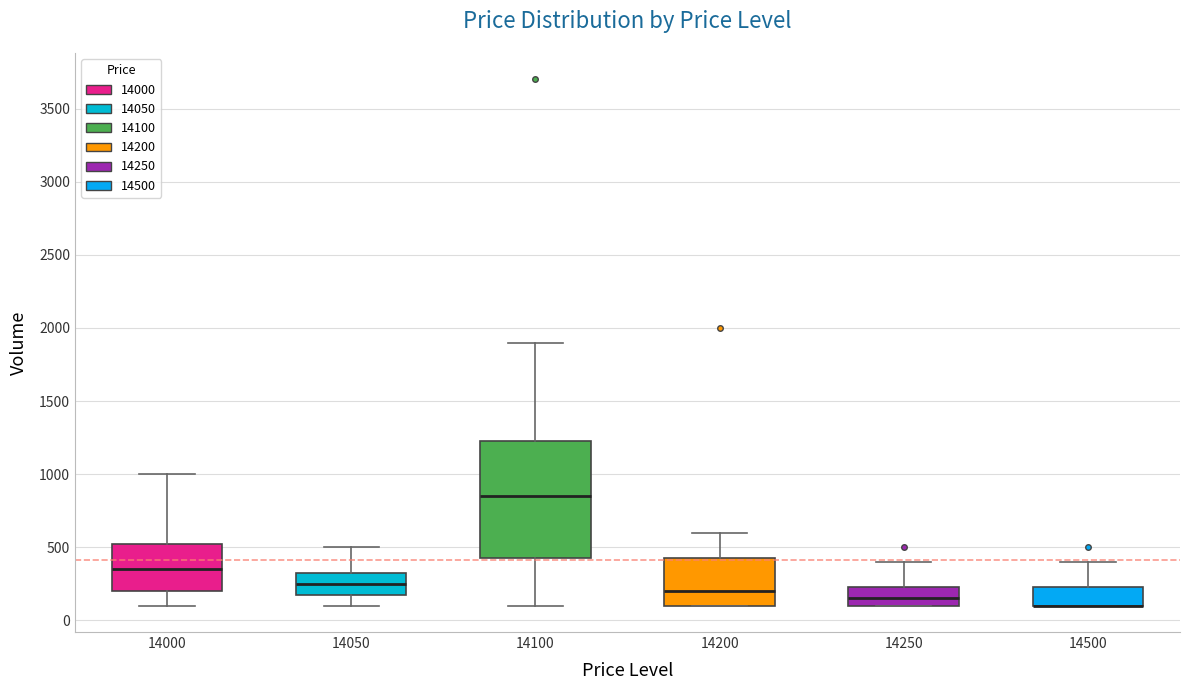

Reading left to right, read every box against the y-axis: the position of its median line, the range the box covers, and the ends of its whiskers. The values are not printed on the chart, so give them approximately, as read against the axis.

14000: median 350, box 200 to 550, whiskers 100 to 1000
14050: median 250, box 200 to 350, whiskers 100 to 500
14100: median 850, box 450 to 1250, whiskers 100 to 1900
14200: median 200, box 100 to 450, whiskers 100 to 600
14250: median 150, box 100 to 250, whiskers 100 to 400
14500: median 100 (drawn on the box's lower edge), box 100 to 250, whiskers 100 to 400